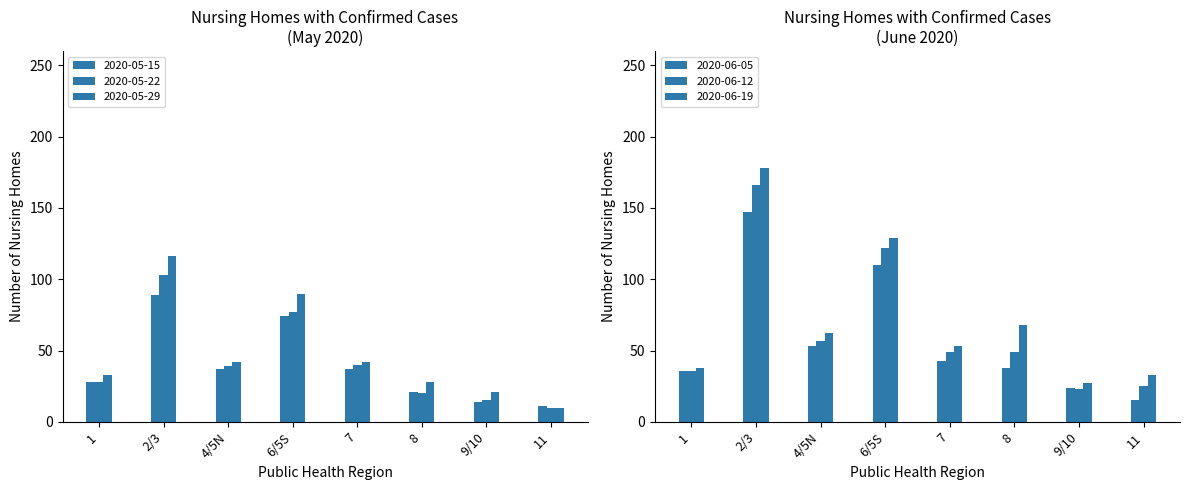

At which category is the sum across all series the highest?

2/3